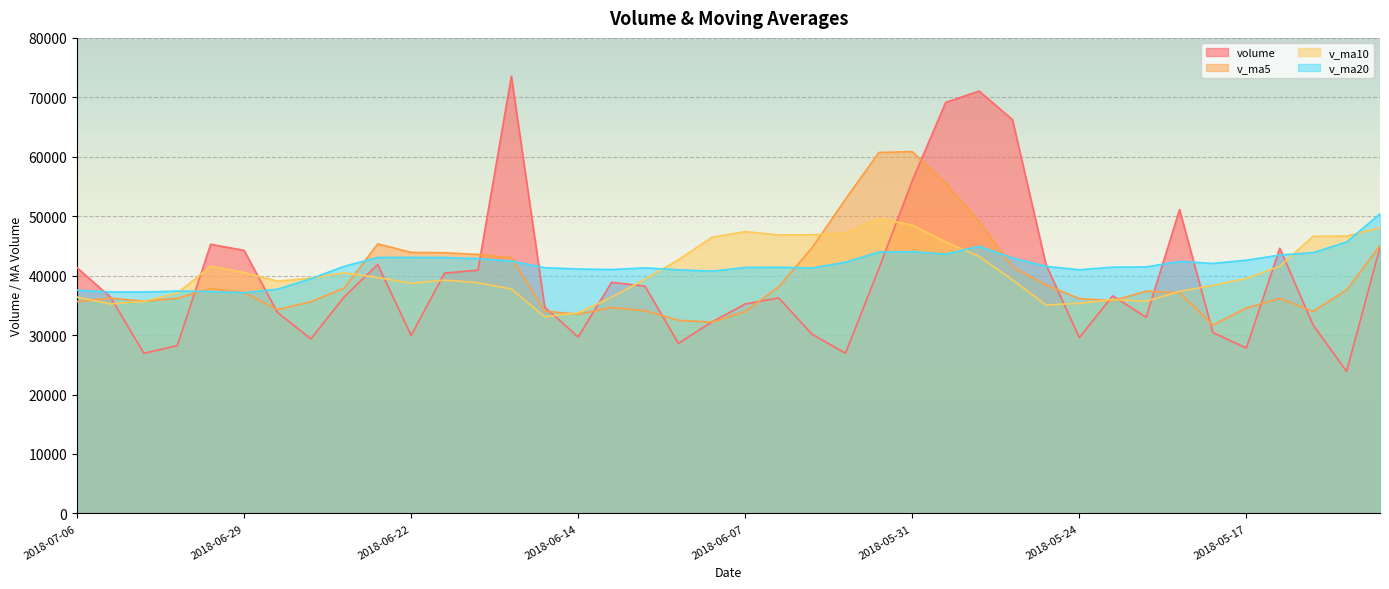

At which category is the sum across all series the highest?

2018-05-30